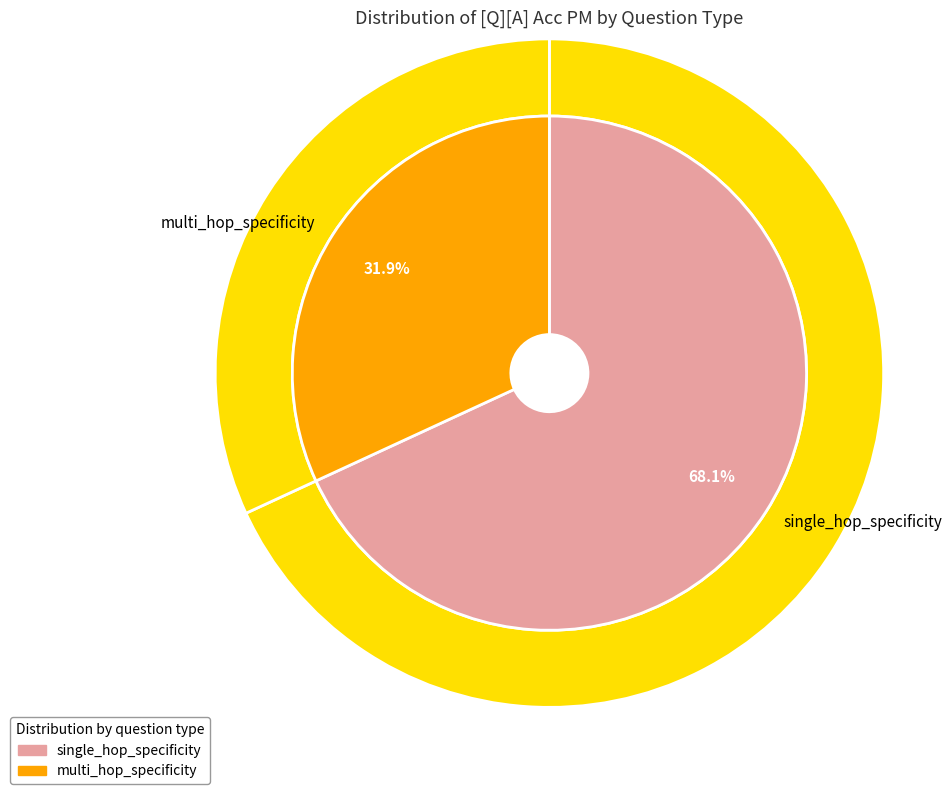

How many slices are in this pie chart?

2